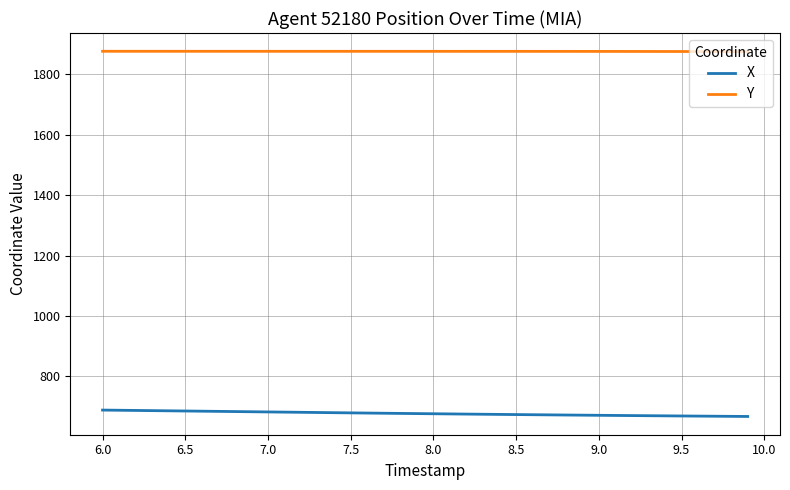

Rank the series by their maximum value, from highest to lowest.

Y, X